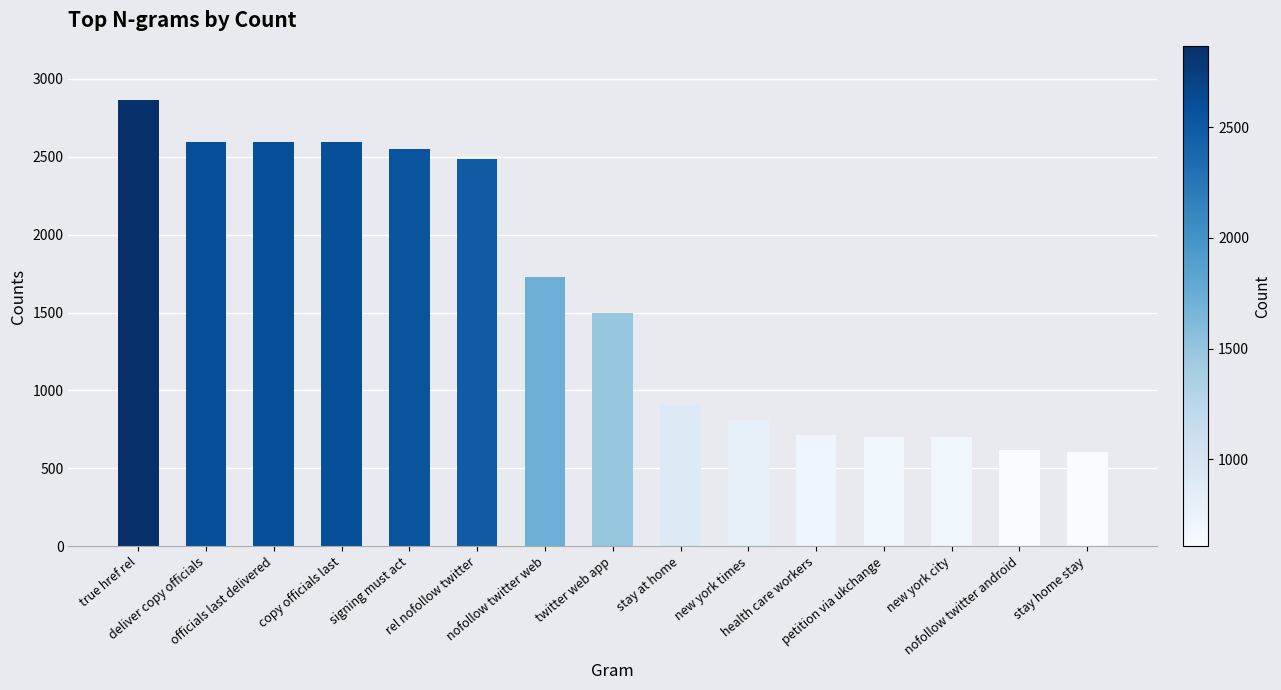

How many bars are there in total?

15